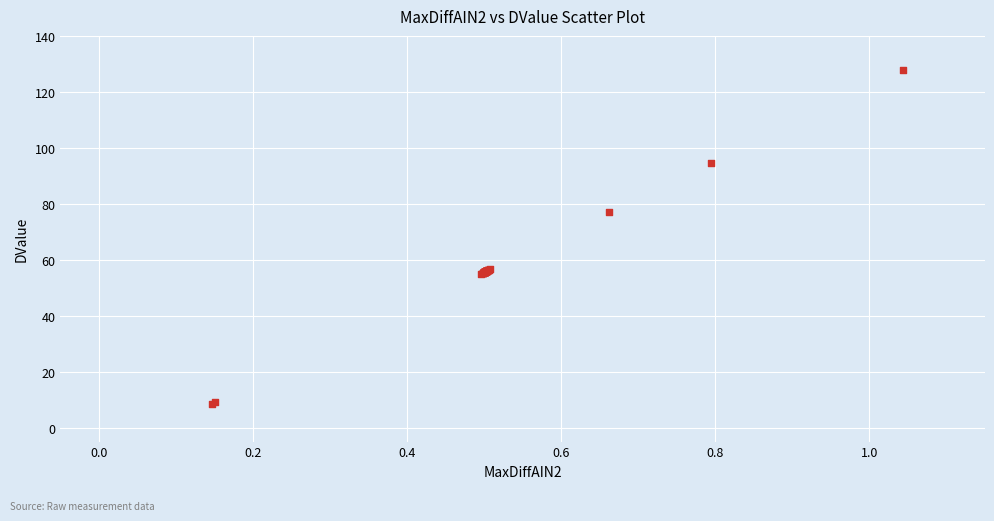

What Y value in the scatter plot is closest to 68?

77.2